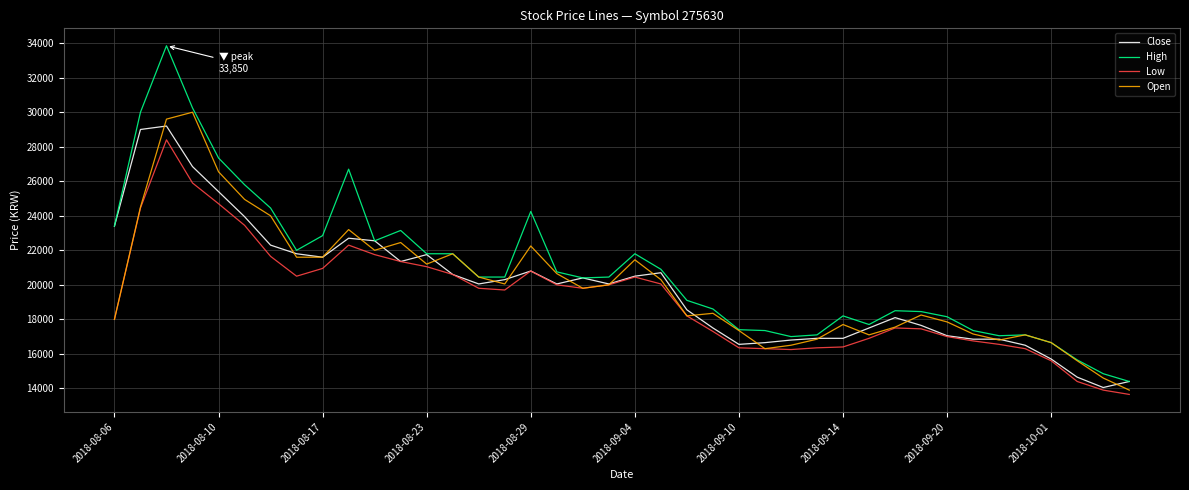

Which series has the largest range (max minus min)?

High